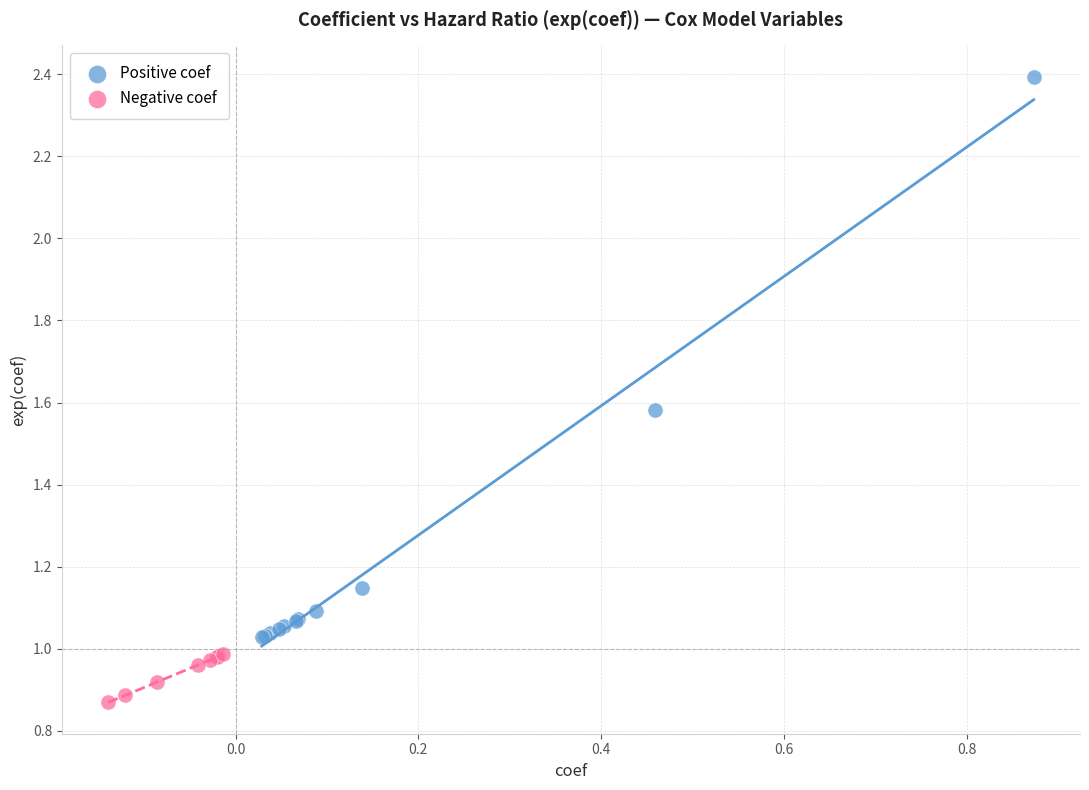

Which series has the widest spread of Y values?

Positive coef